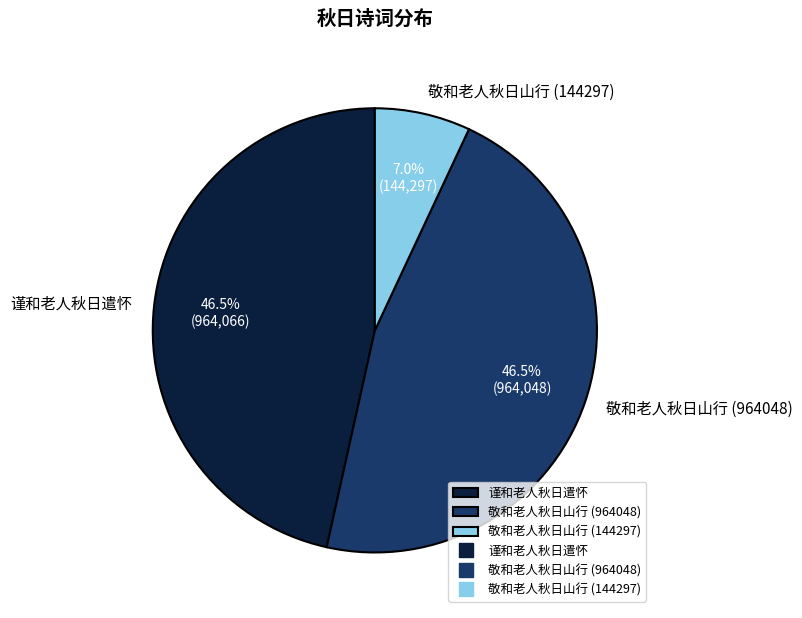

Is it true that 敬和老人秋日山行 (144297) is 7% of the pie?

True